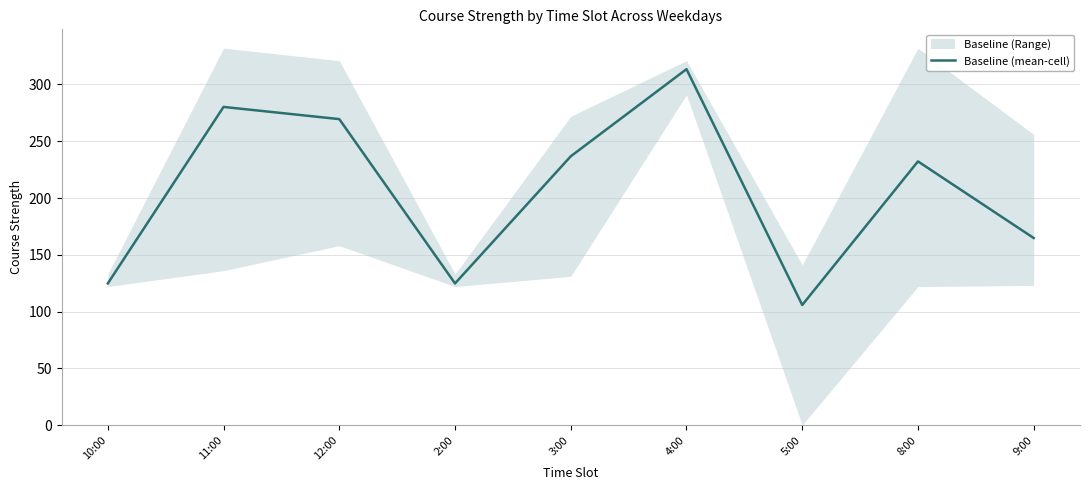

Where does the data first go above 232?

11:00